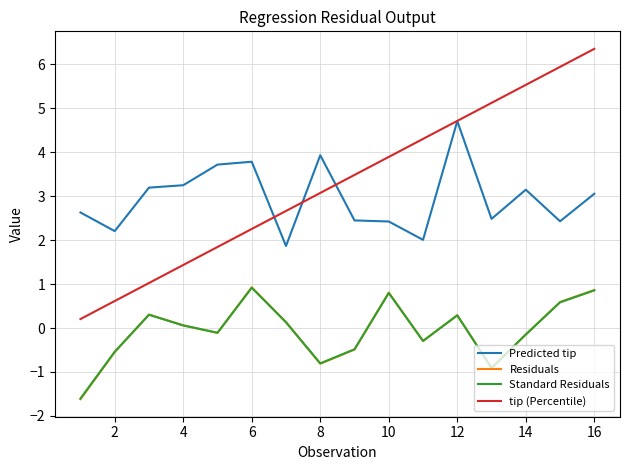

Reading right to left, extract all data points from this chart.

Predicted tip: 3.1	2.4	3.1	2.5	4.7	2.0	2.4	2.4	3.9	1.9	3.8	3.7	3.2	3.2	2.2	2.6
Residuals: 0.9	0.6	-0.1	-0.9	0.3	-0.3	0.8	-0.5	-0.8	0.1	0.9	-0.1	0.1	0.3	-0.5	-1.6
Standard Residuals: 0.9	0.6	-0.1	-0.9	0.3	-0.3	0.8	-0.5	-0.8	0.1	0.9	-0.1	0.1	0.3	-0.5	-1.6
tip (Percentile): 6.4	5.9	5.5	5.1	4.7	4.3	3.9	3.5	3.1	2.7	2.3	1.8	1.4	1.0	0.6	0.2